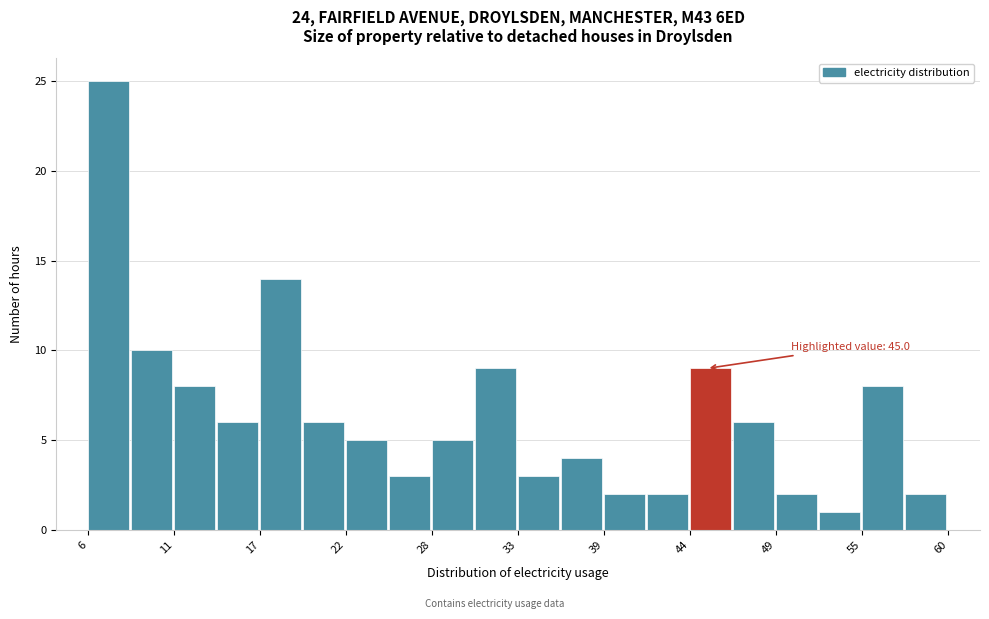

Read against the x-axis, roughly where is the centre of the tallest bar?

7